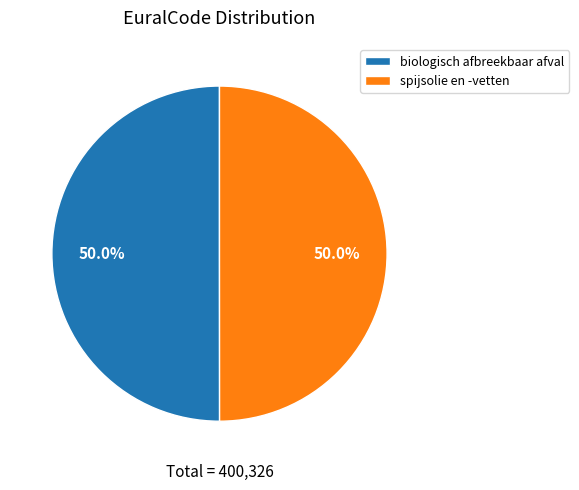

How many segments does this pie chart have?

2